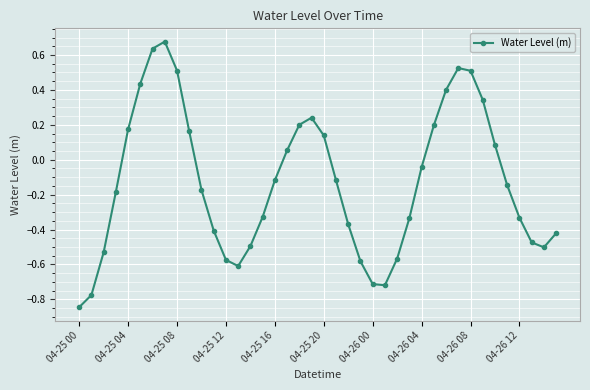

How many lines are shown in the chart?

1